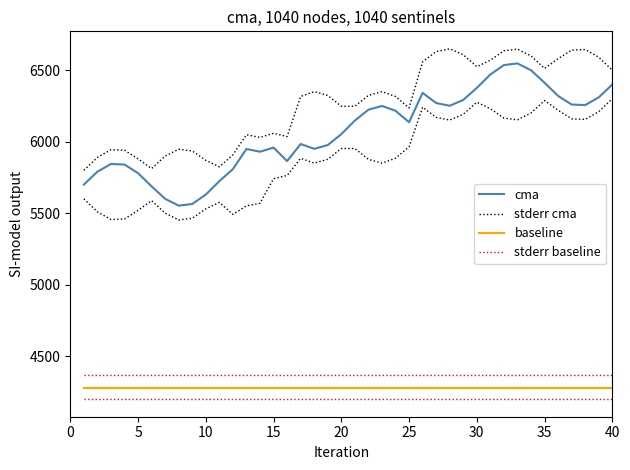

How many lines are shown in the chart?

4